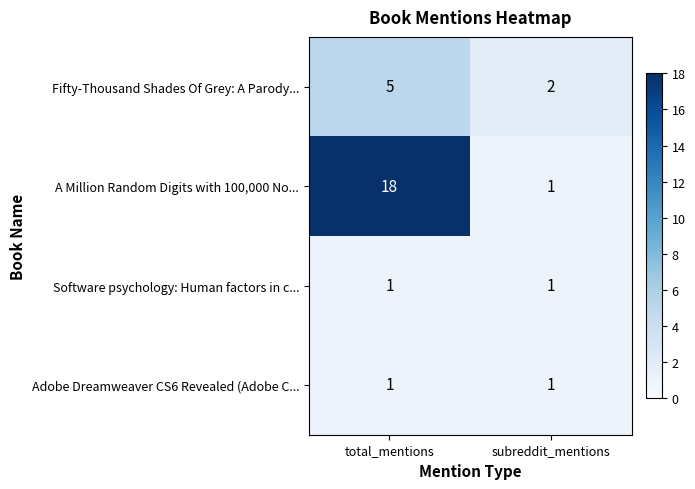

The value of Adobe Dreamweaver CS6 Revealed (Adobe C... at total_mentions is 2. True or false?

False